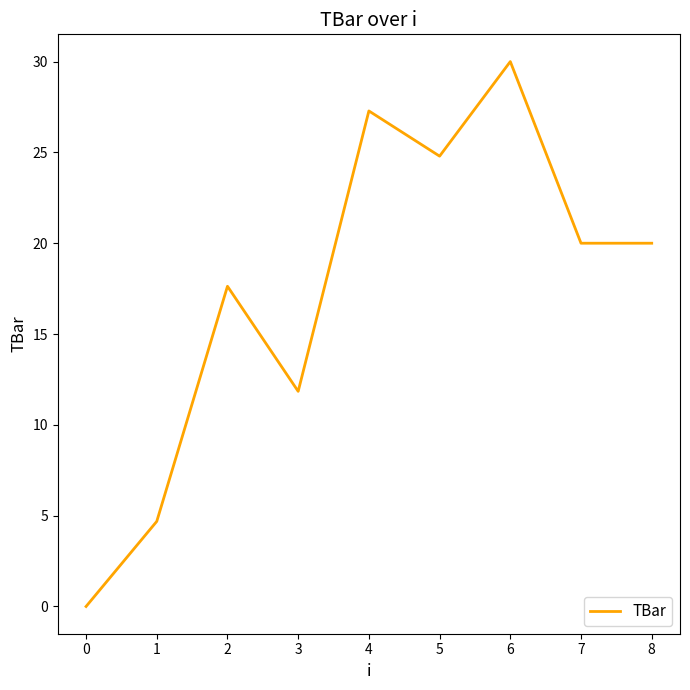

What value does the data have at 0?

0.0